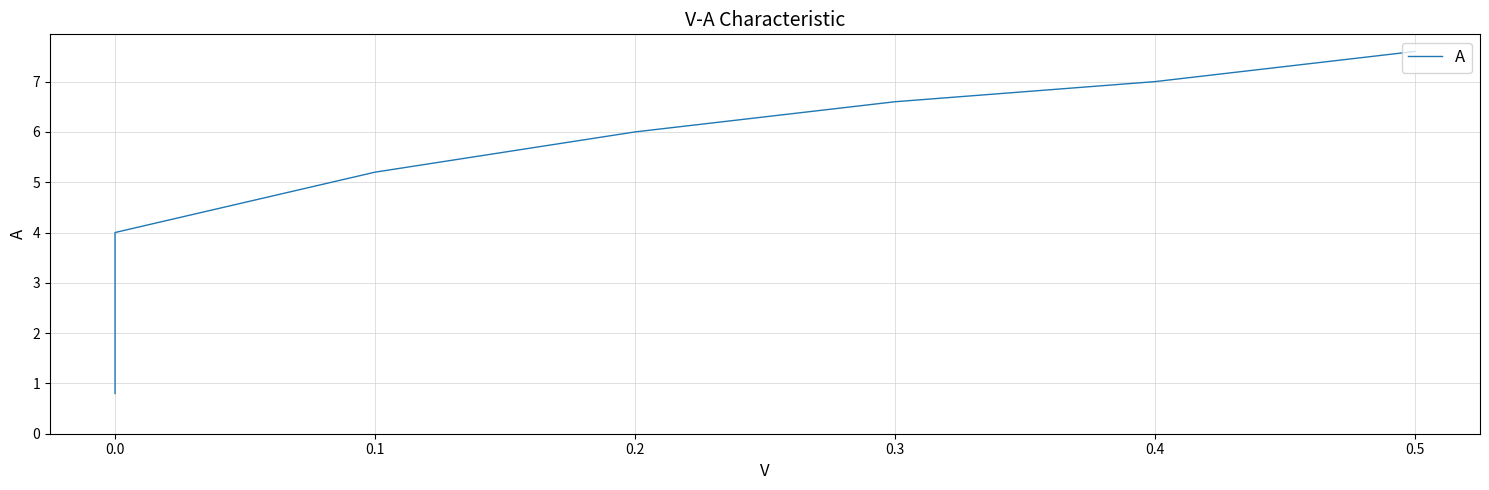

Does the chart display data point markers on the line(s)?

No